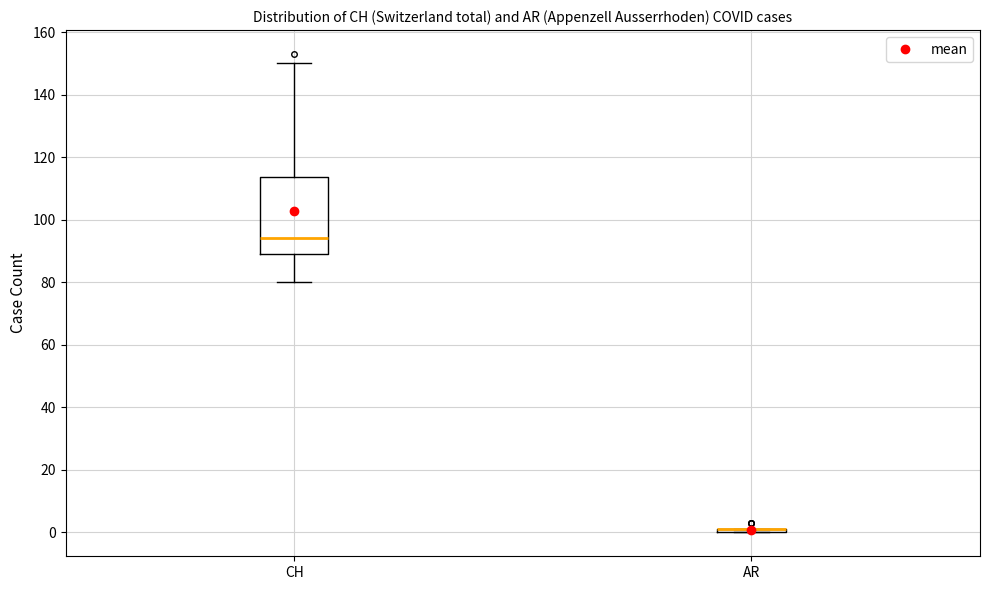

Reading left to right, transcribe this box plot: for each box, give where its median line is, the range the box spans, and where its two whiskers end, as read against the y-axis. The values are not printed on the chart, so give them approximately, as read against the axis.

CH: median 94, box 90 to 114, whiskers 80 to 150
AR: box collapsed to a line at 2, whiskers 0 to 2